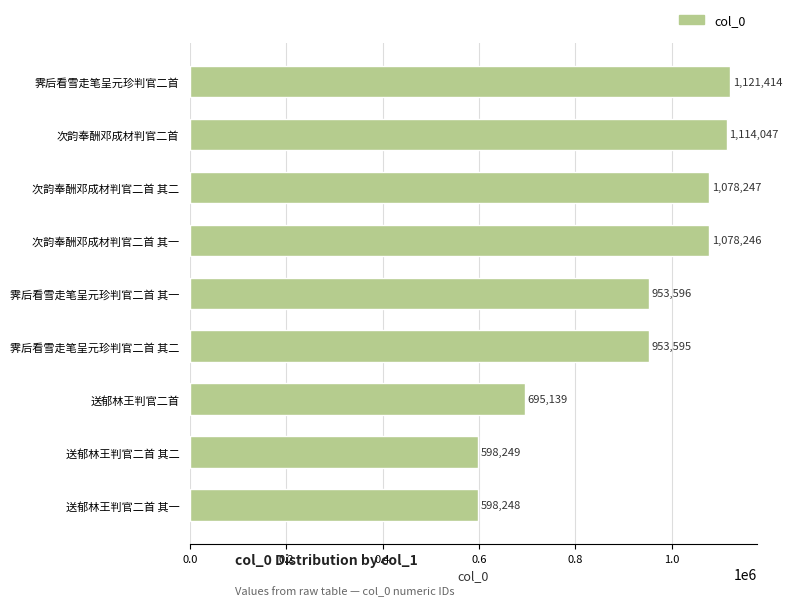

What is the ratio of the value at 次韵奉酬邓成材判官二首 to the value at 霁后看雪走笔呈元珍判官二首 其二?

1.2